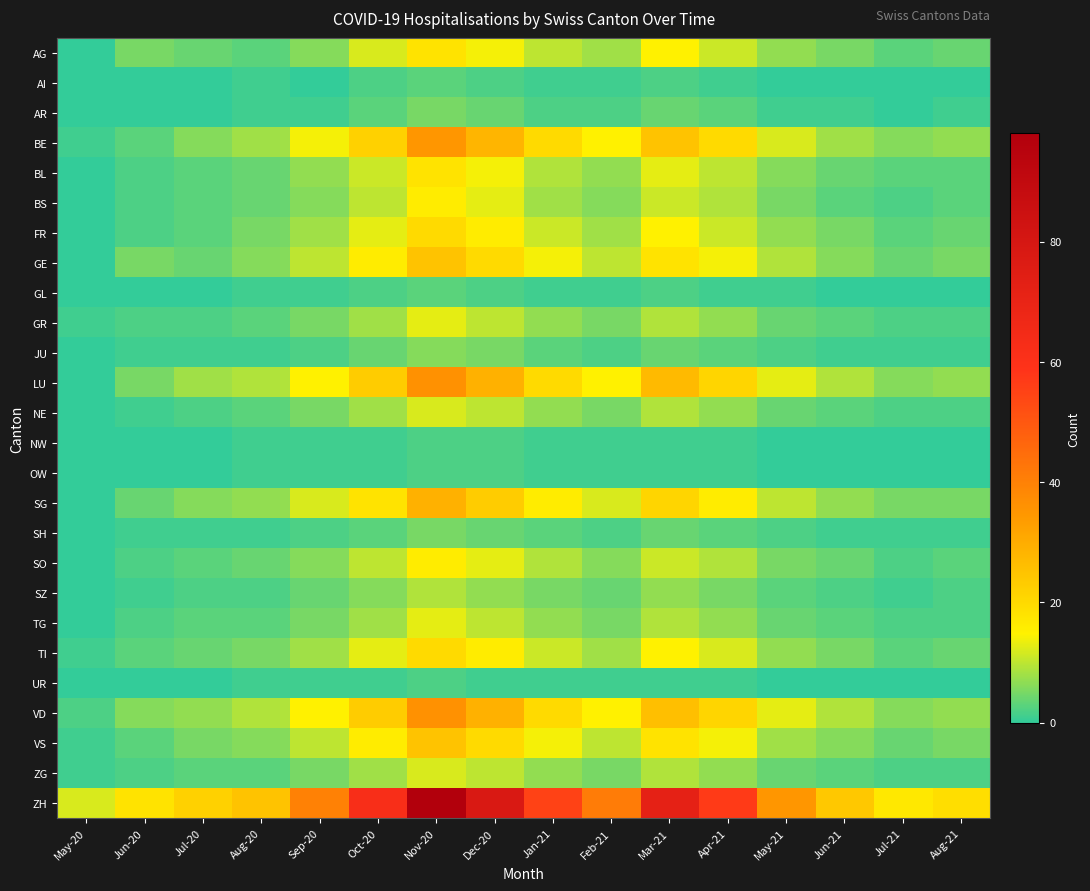

What is the total value across all series at Feb-21?

196